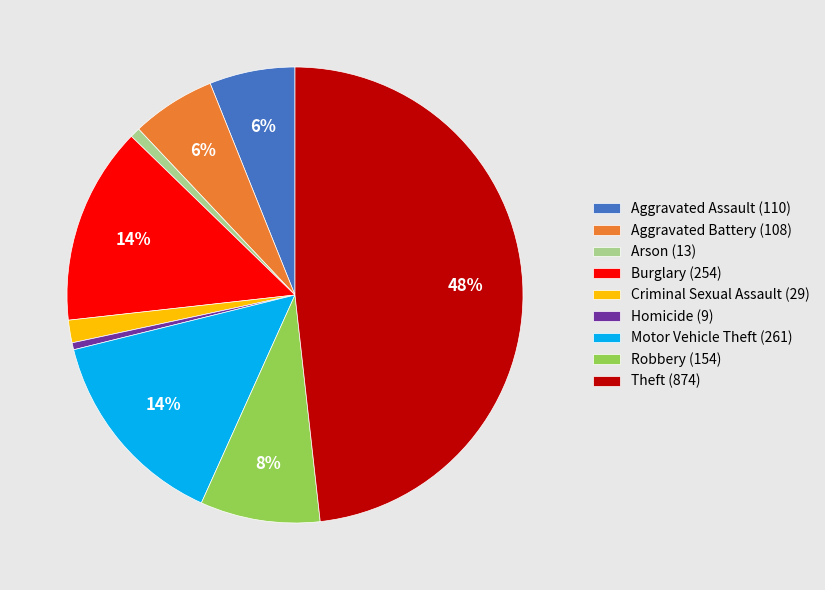

Between Aggravated Battery (108) and Criminal Sexual Assault (29), which is larger?

Aggravated Battery (108)